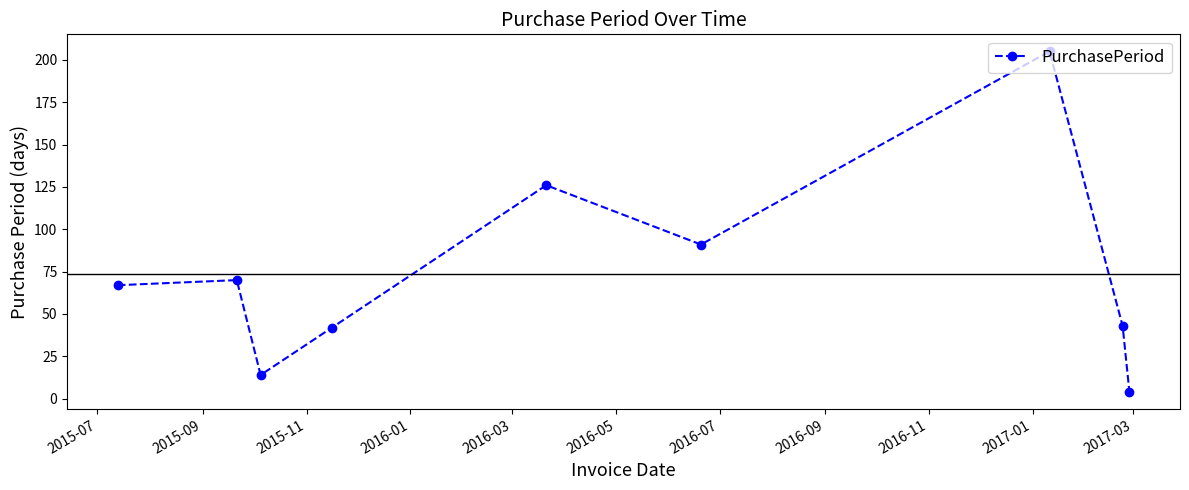

What is the average value?

74